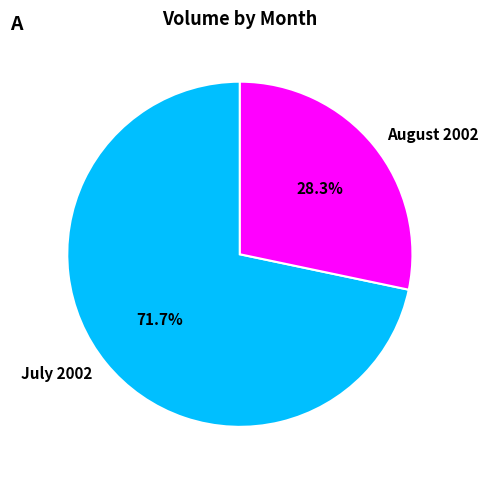

Is the sum of July 2002 and August 2002 greater than half?

Yes